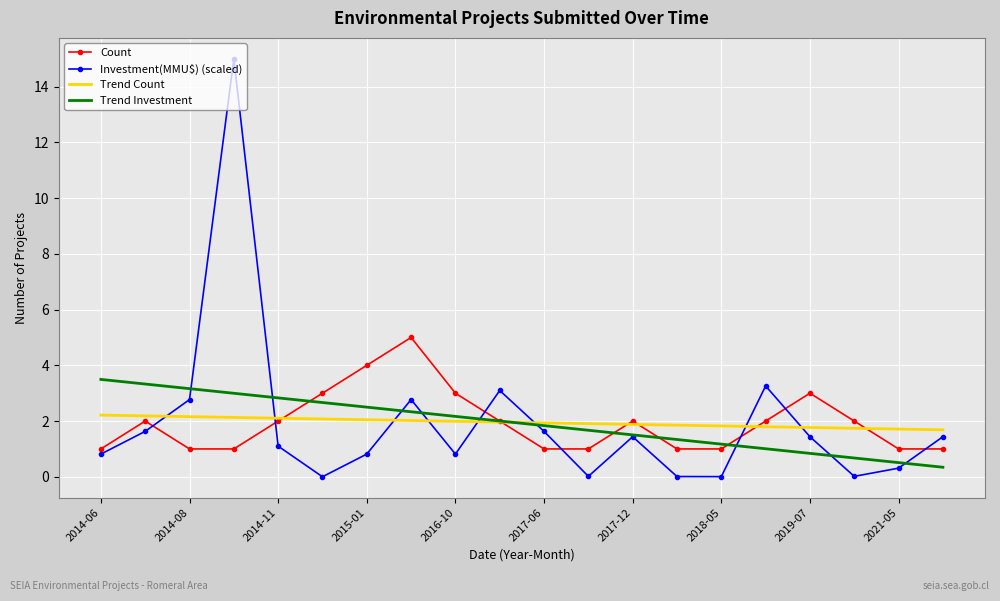

What are all the series names shown in the legend?

Count, Investment(MMU$) (scaled), Trend Count, Trend Investment